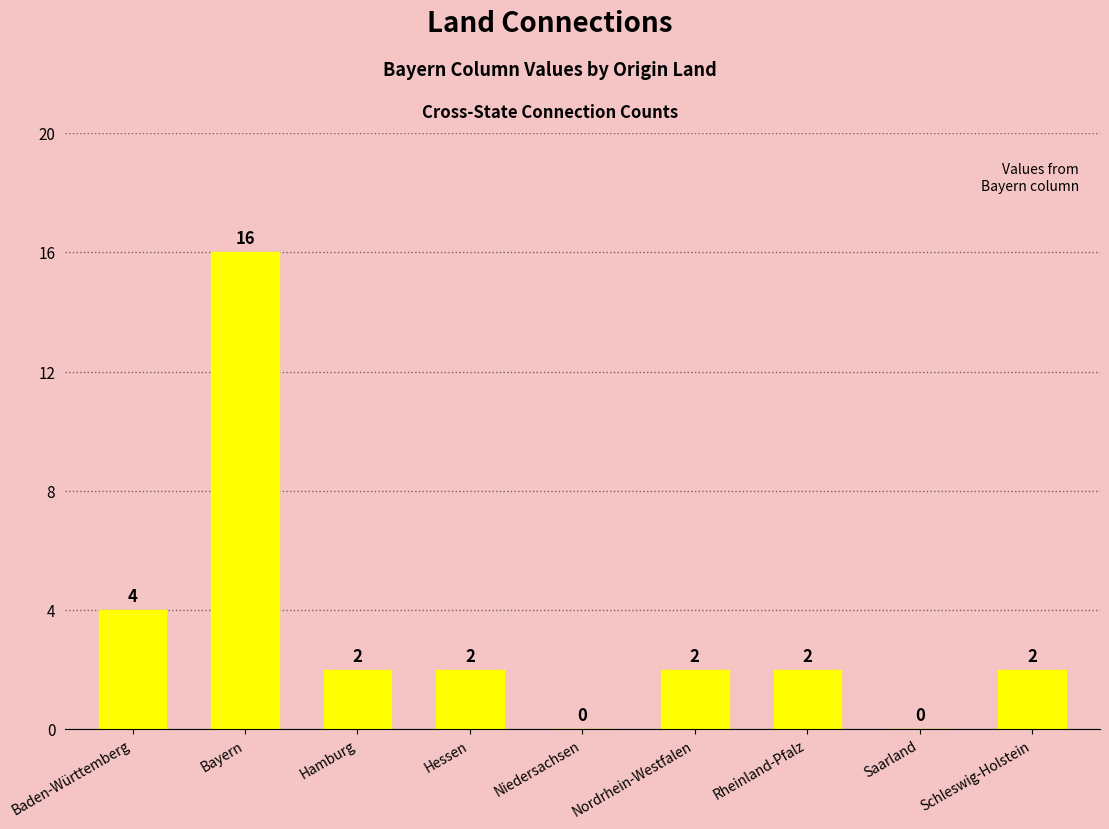

What is the approximate value at Bayern, to the nearest 10?

20